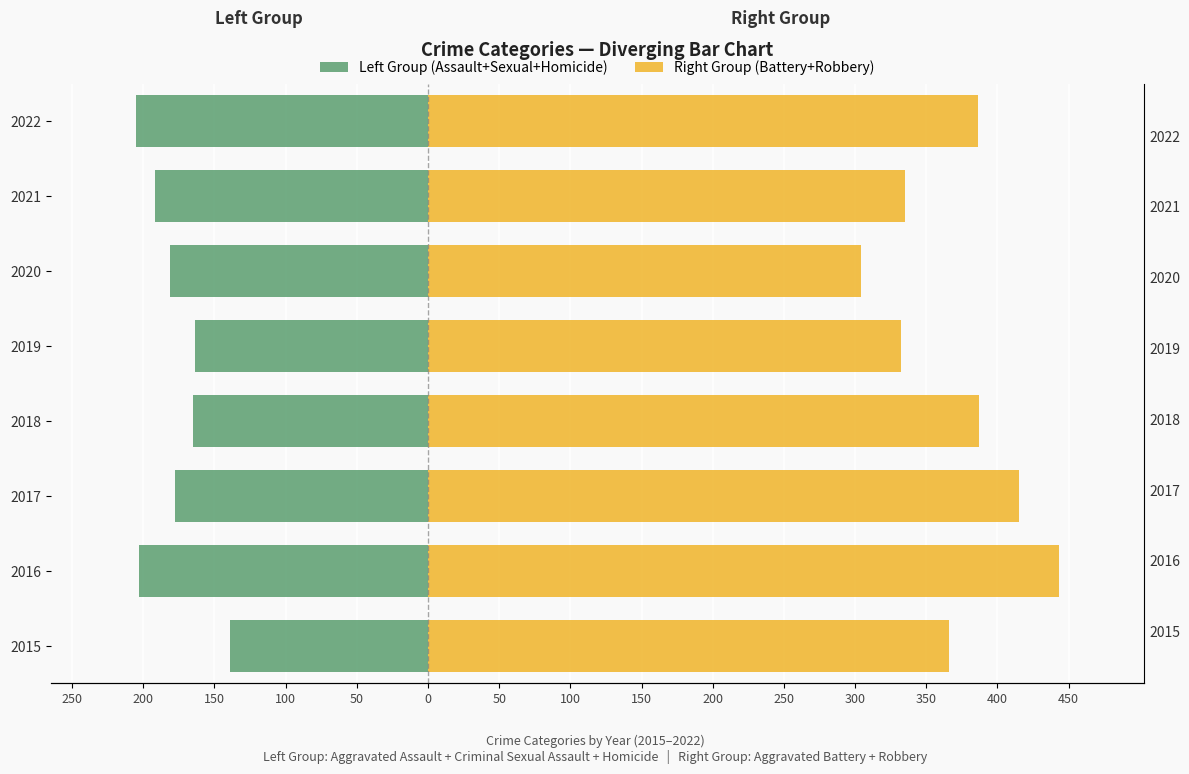

What is the greatest value displayed?

443